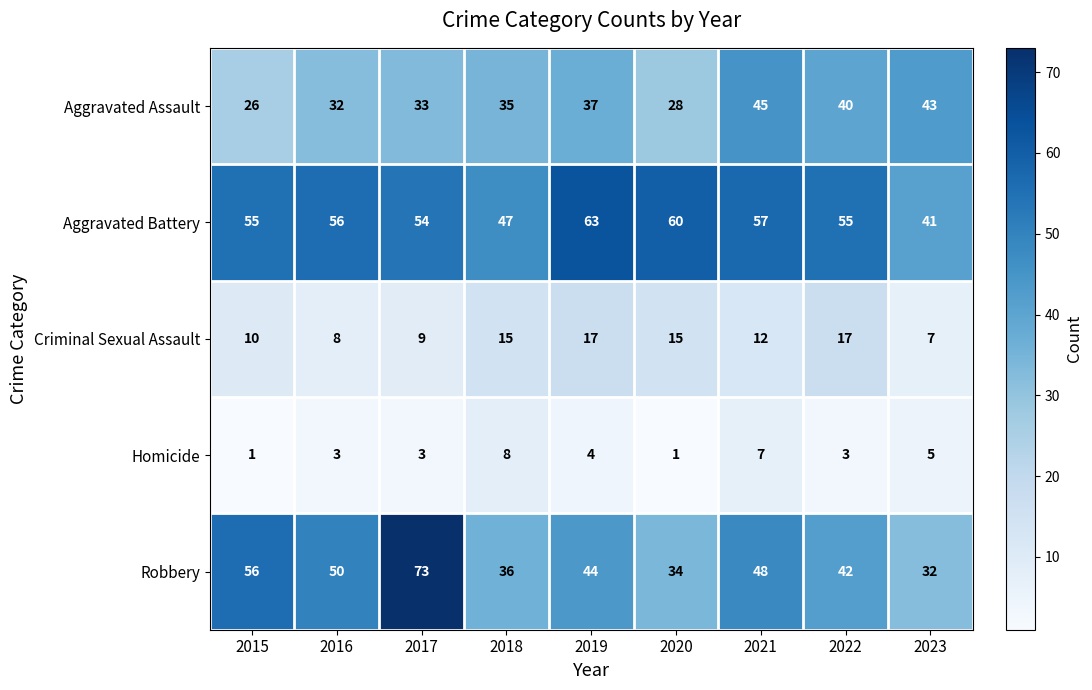

Which category has the highest value across all series?

2017